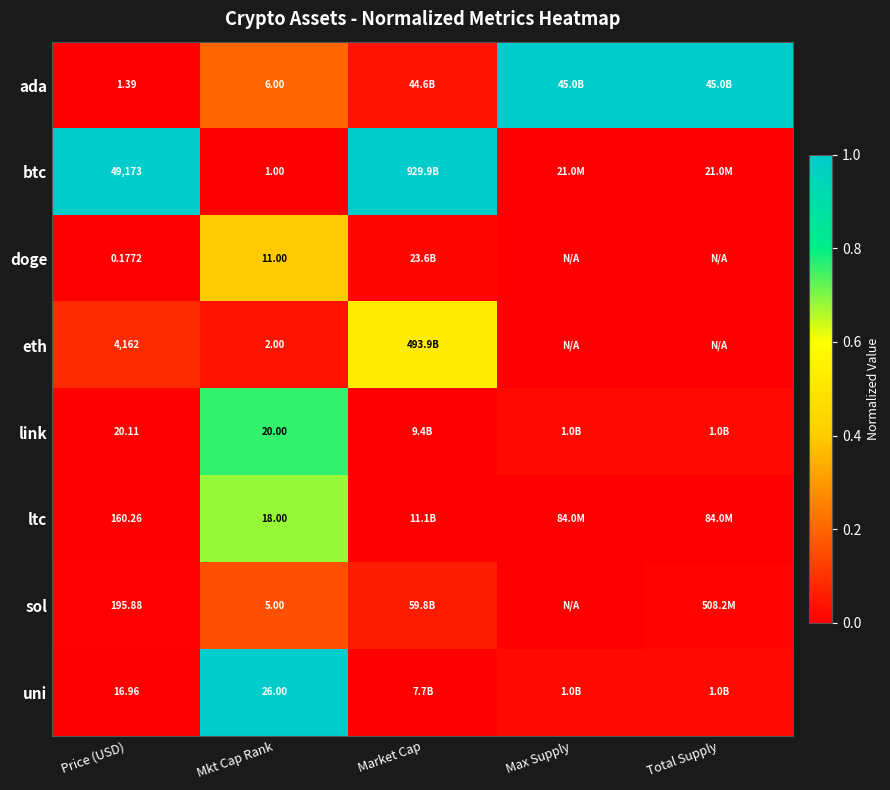

Between Price (USD) and Max Supply, which is larger?

Max Supply